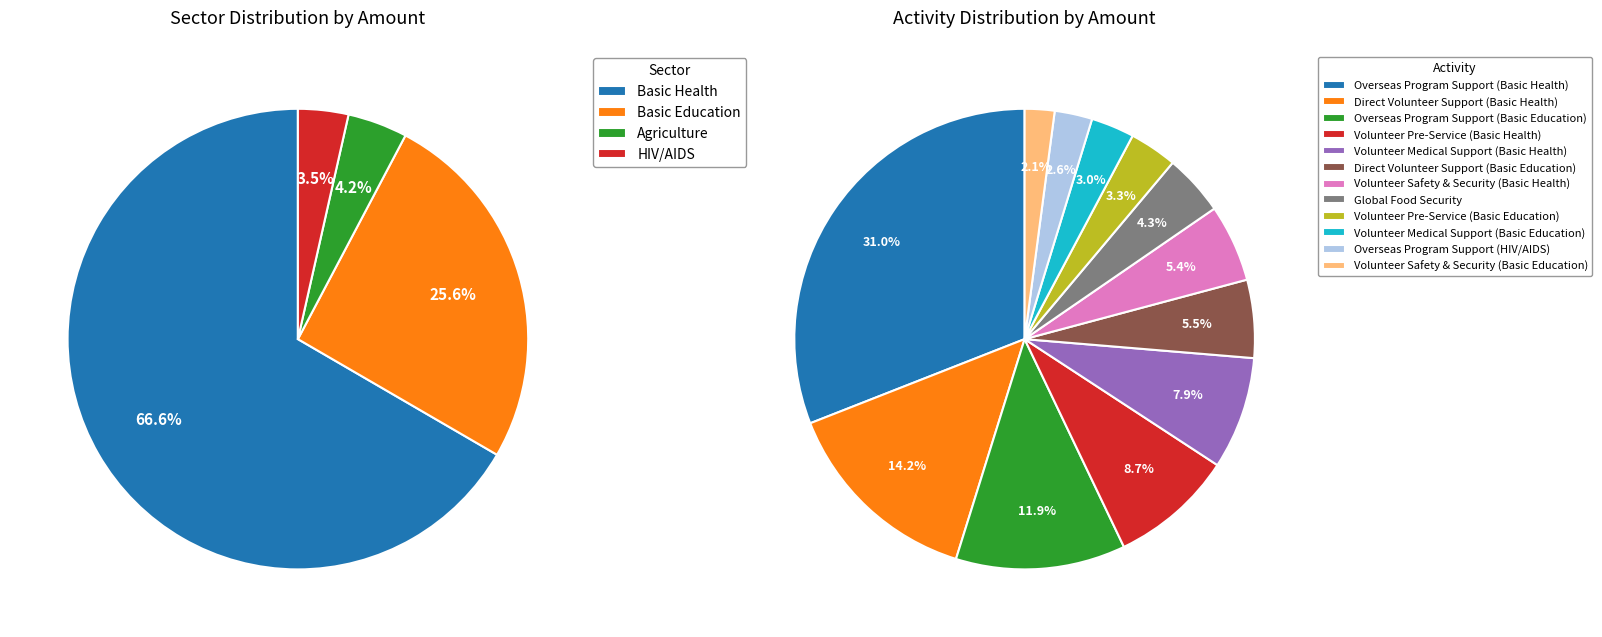

To the nearest percent, what is the difference between the Volunteer Medical Support (Basic Health) and Overseas Program Support (Basic Education) slice percentages?

4%